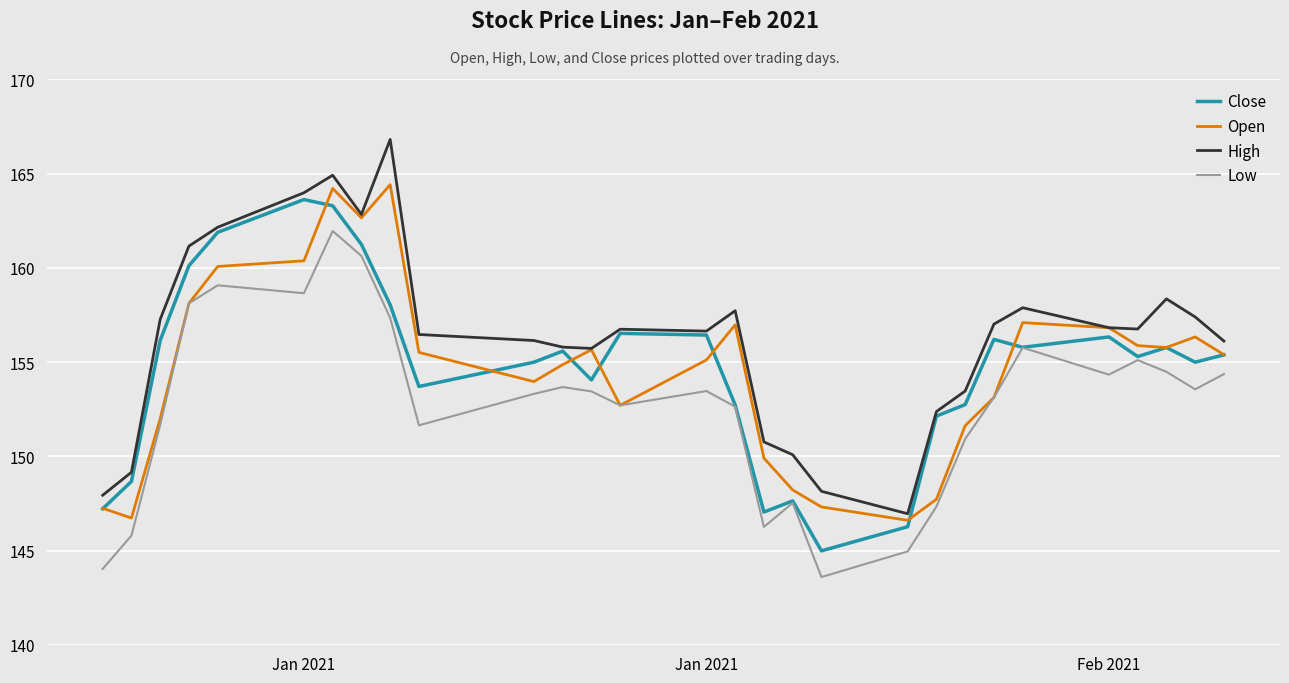

Is this an area chart (filled region under the line)?

No